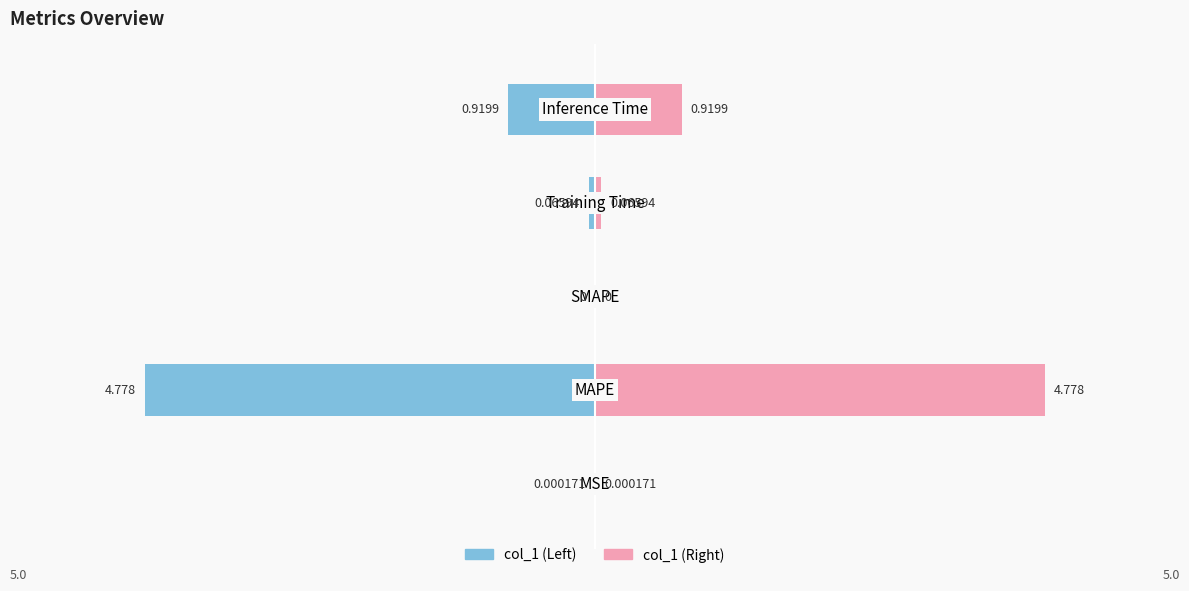

Reading right to left, what are all the values shown in this chart?

col_1 (Left): 4=-1.0	3=-0.1	2=0.0	1=-5.0	0=-0.0
col_1 (Right): 4=1.0	3=0.1	2=0.0	1=5.0	0=0.0